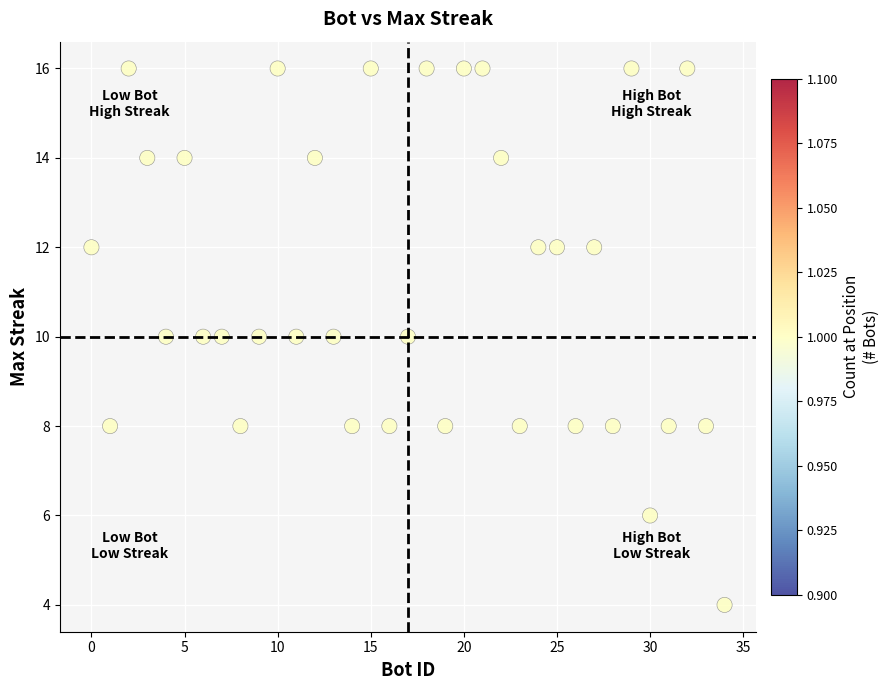

What is the range of Y values (max minus min)?

12